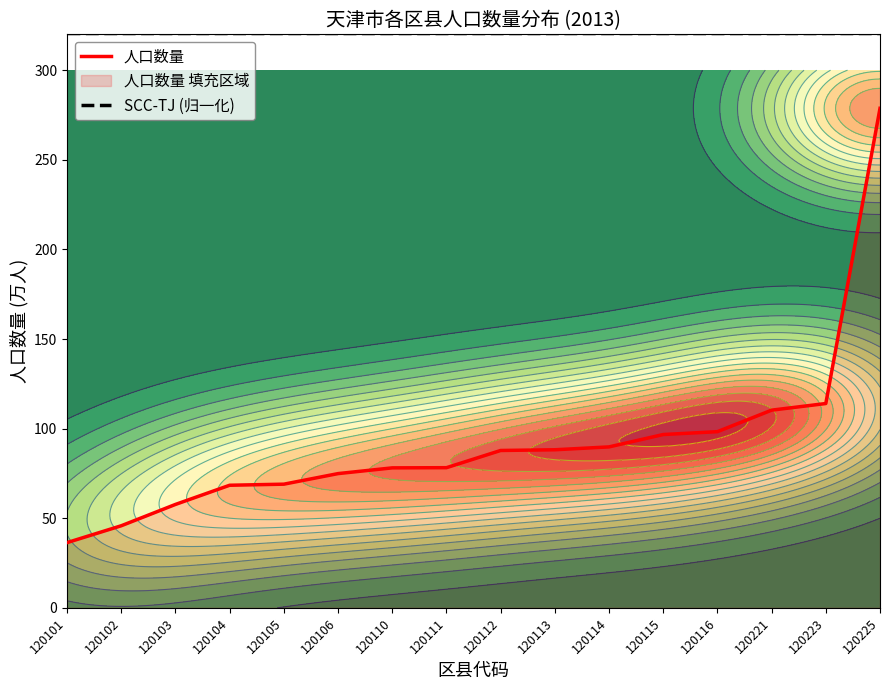

Between 120111 and 120112, which is larger?

120112